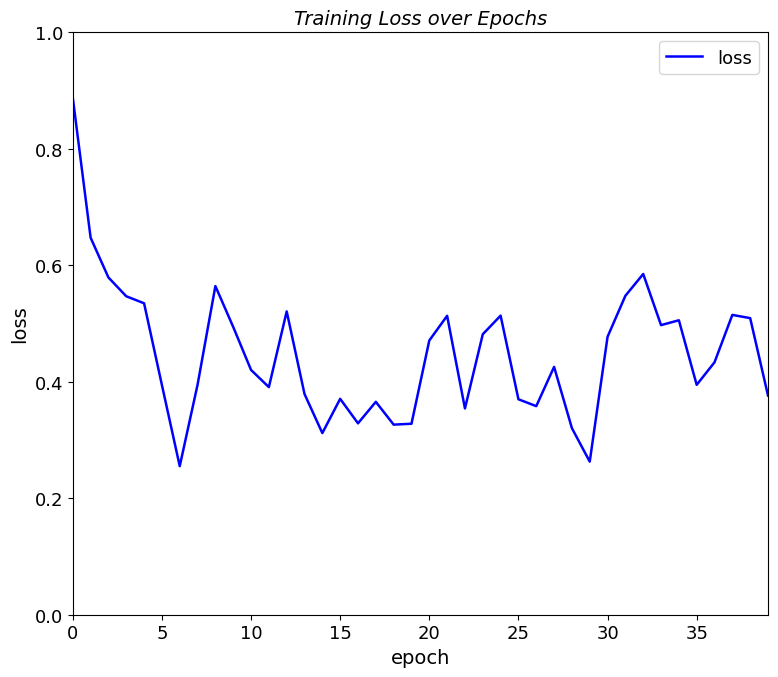

How many lines are shown in the chart?

1